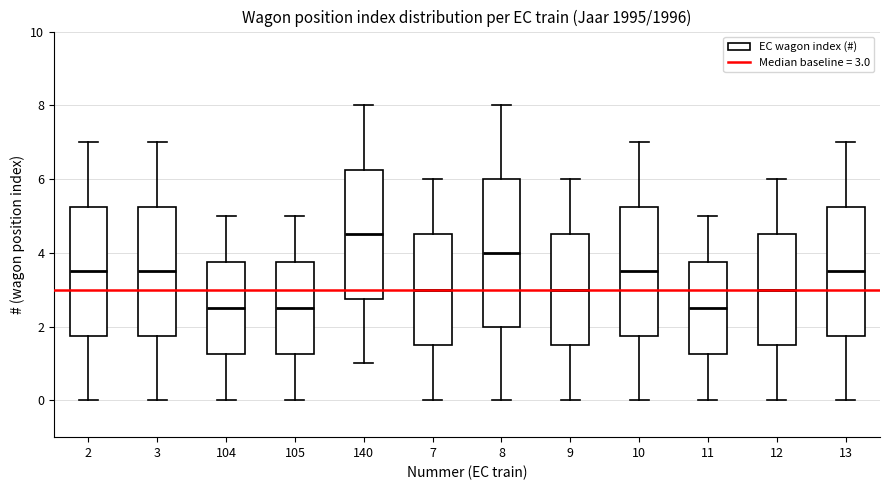

Reading left to right, read every box against the y-axis: the position of its median line, the range the box covers, and the ends of its whiskers. The values are not printed on the chart, so give them approximately, as read against the axis.

2: median 3.6, box 1.8 to 5.2, whiskers 0.0 to 7.0
3: median 3.6, box 1.8 to 5.2, whiskers 0.0 to 7.0
104: median 2.6, box 1.2 to 3.8, whiskers 0.0 to 5.0
105: median 2.6, box 1.2 to 3.8, whiskers 0.0 to 5.0
140: median 4.6, box 2.8 to 6.2, whiskers 1.0 to 8.0
7: median 3.0, box 1.6 to 4.6, whiskers 0.0 to 6.0
8: median 4.0, box 2.0 to 6.0, whiskers 0.0 to 8.0
9: median 3.0, box 1.6 to 4.6, whiskers 0.0 to 6.0
10: median 3.6, box 1.8 to 5.2, whiskers 0.0 to 7.0
11: median 2.6, box 1.2 to 3.8, whiskers 0.0 to 5.0
12: median 3.0, box 1.6 to 4.6, whiskers 0.0 to 6.0
13: median 3.6, box 1.8 to 5.2, whiskers 0.0 to 7.0